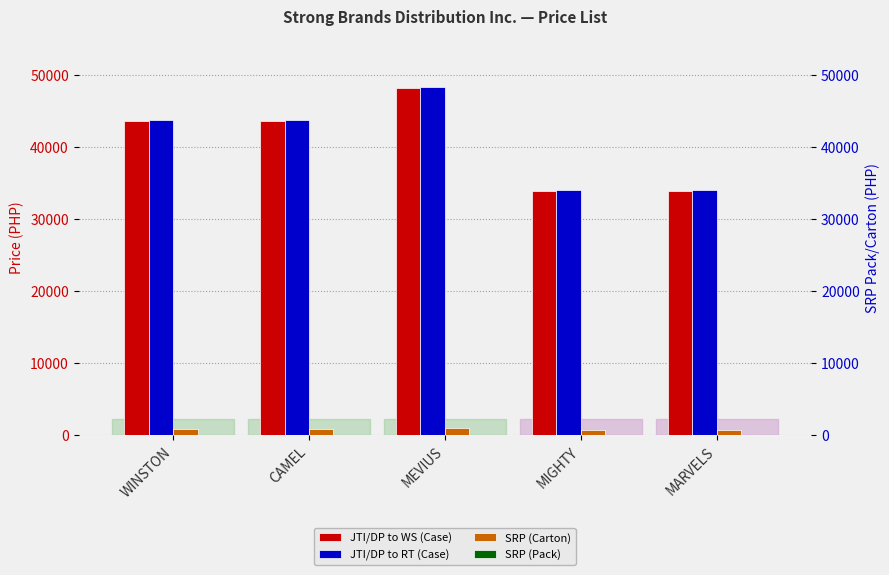

What is the difference between the highest and lowest values at CAMEL?

43710